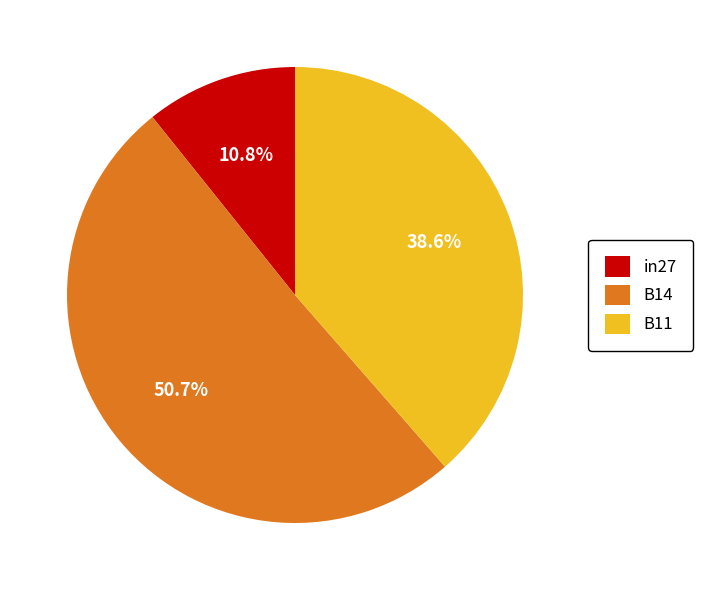

Which category has the smallest portion of the pie?

in27